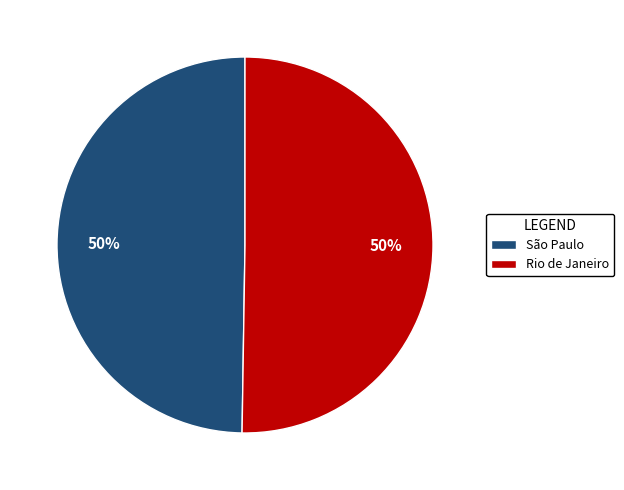

What percentage is the São Paulo slice, to the nearest percent?

50%